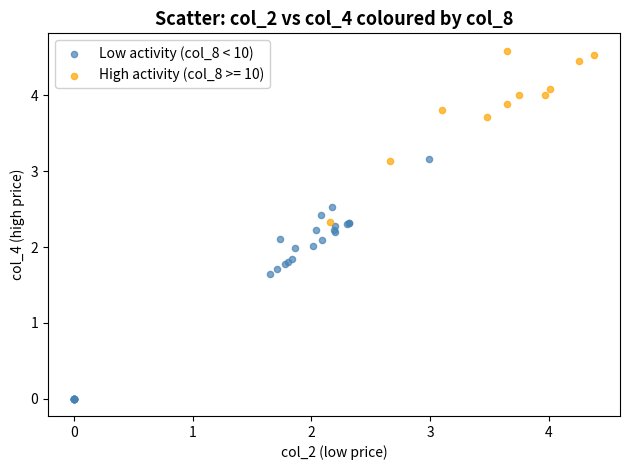

Which series contains the lowest Y value?

Low activity (col_8 < 10)